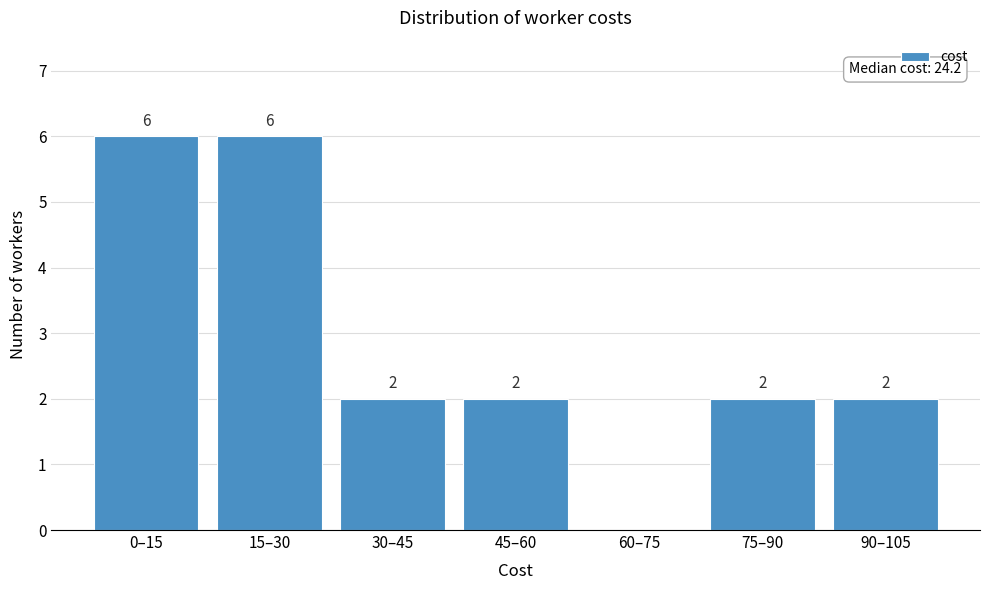

Reading left to right, transcribe all the data shown in this chart.

0–15=6	15–30=6	30–45=2	45–60=2	60–75=0	75–90=2	90–105=2